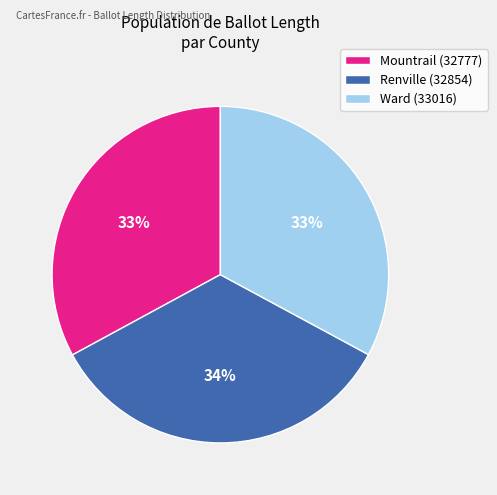

To the nearest percent, what is the average slice percentage?

33%